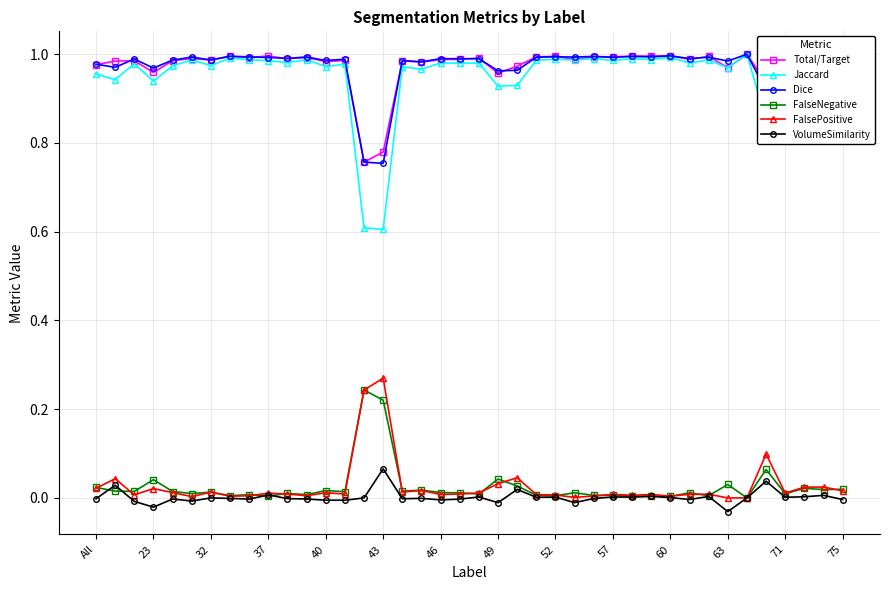

Which series has the widest spread of values?

Jaccard